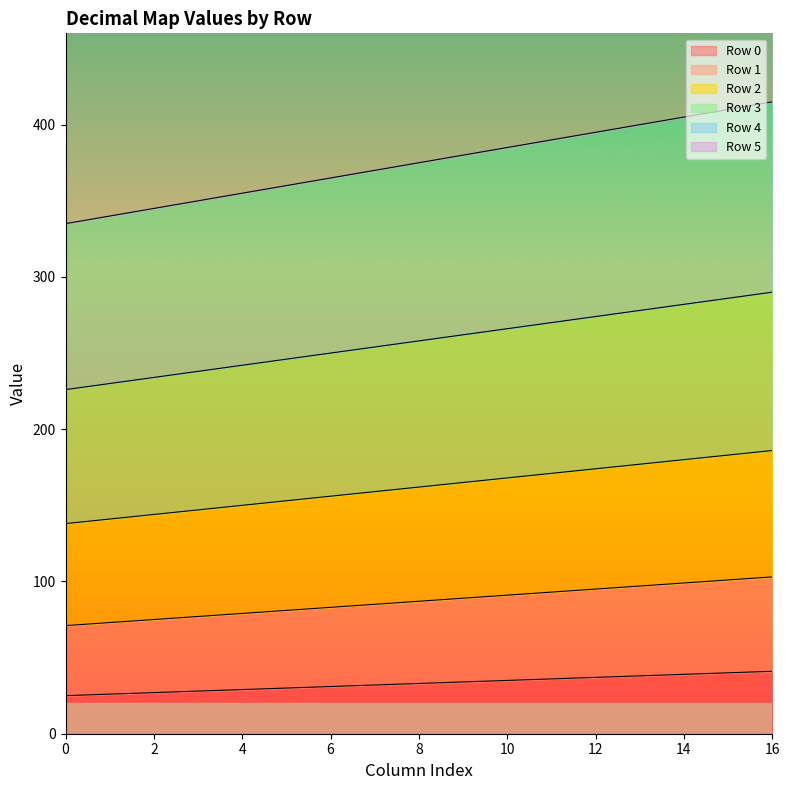

Which label corresponds to the largest value in the chart?

16